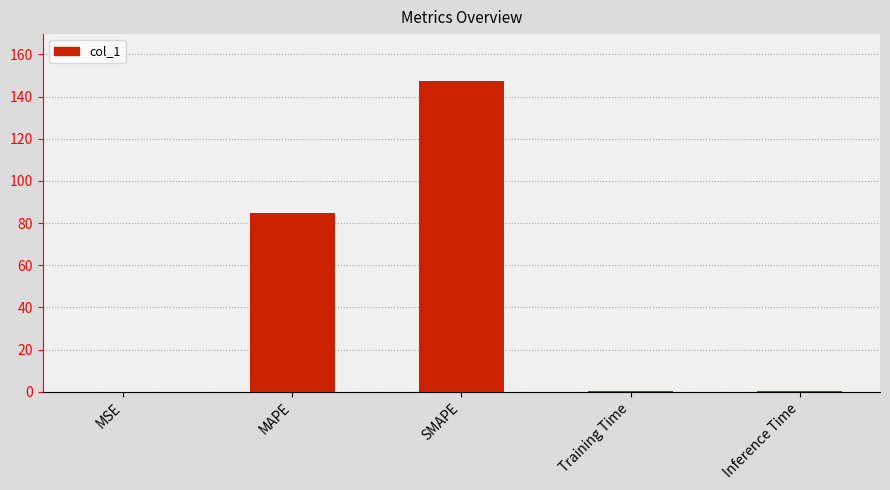

What is the sum of all values?

233.3